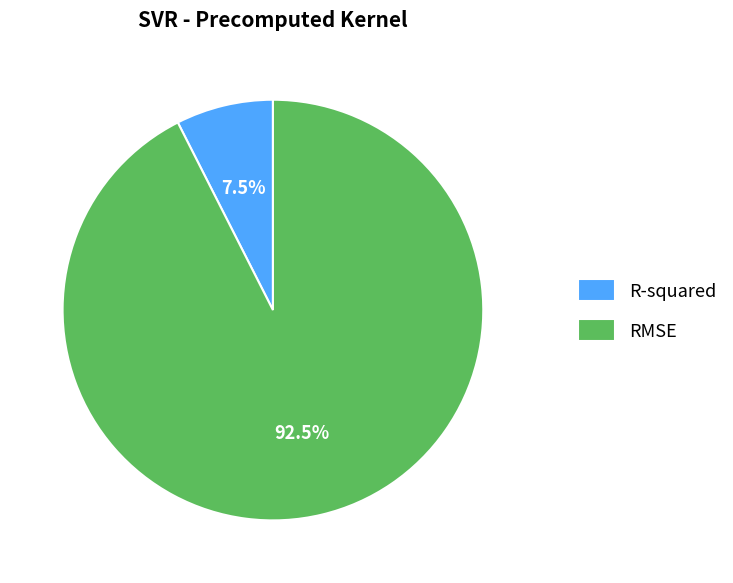

Between RMSE and R-squared, which is larger?

RMSE